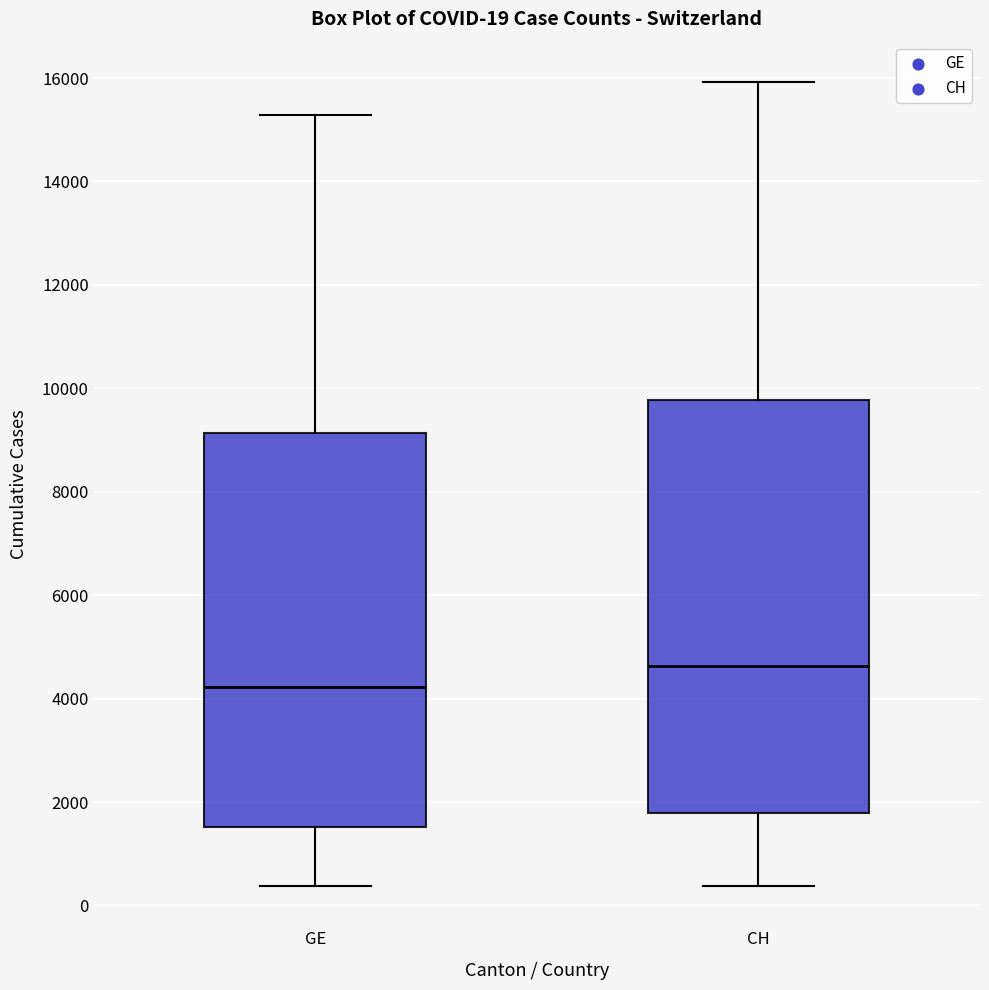

Which box's median line is the lowest?

GE